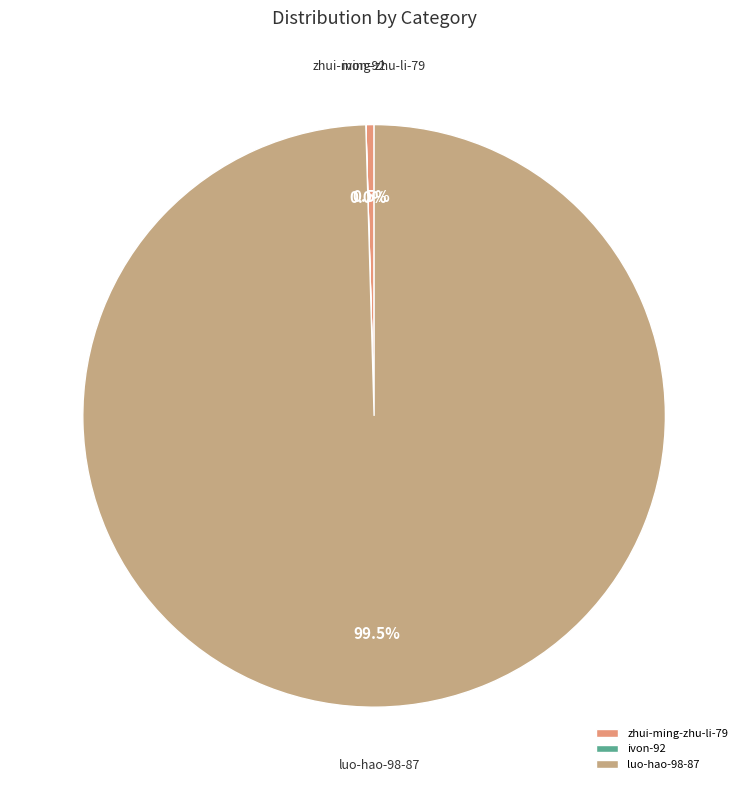

What portion of the pie excludes zhui-ming-zhu-li-79?

99.5%